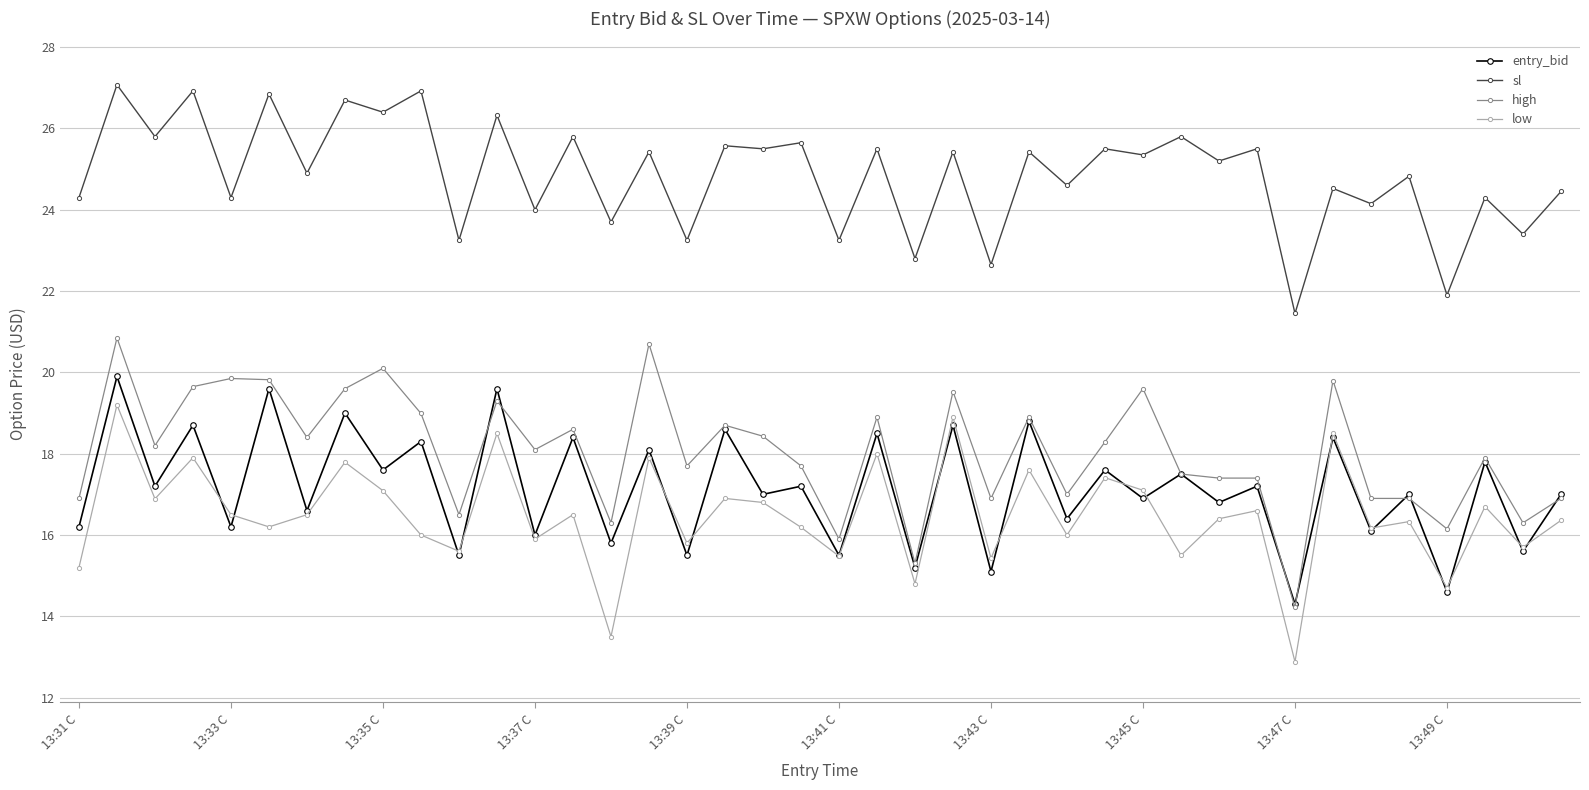

Which series has the largest total across all categories?

sl